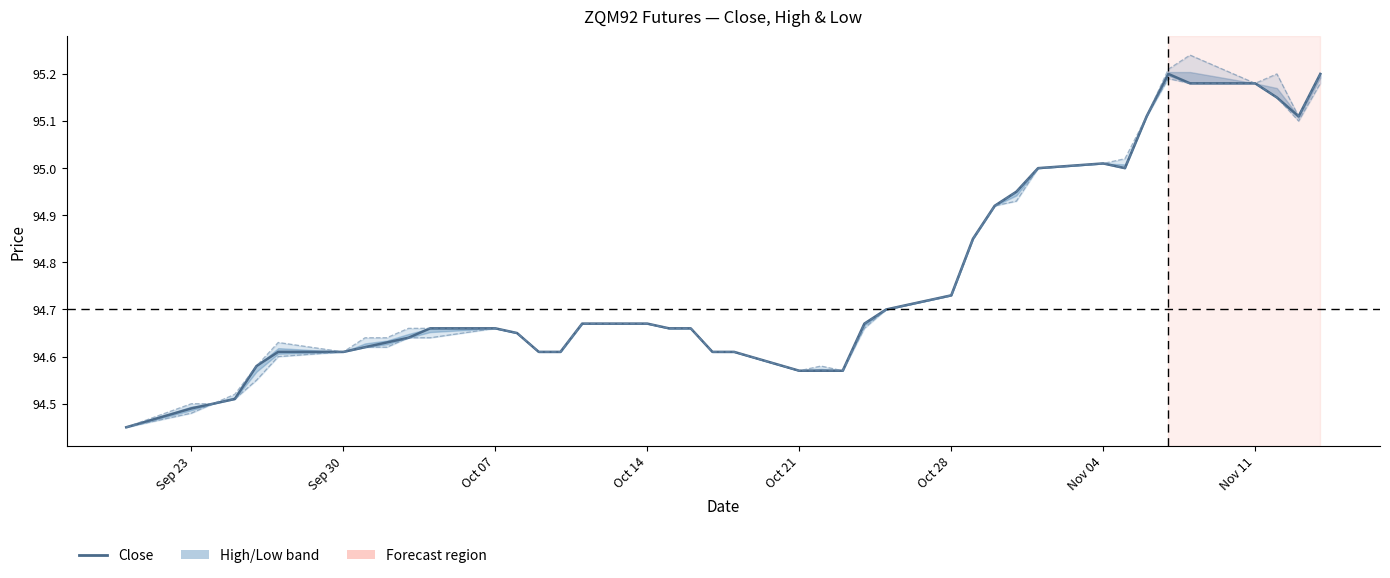

In Close, how many points are higher than both neighbors (excluding endpoints)?

2